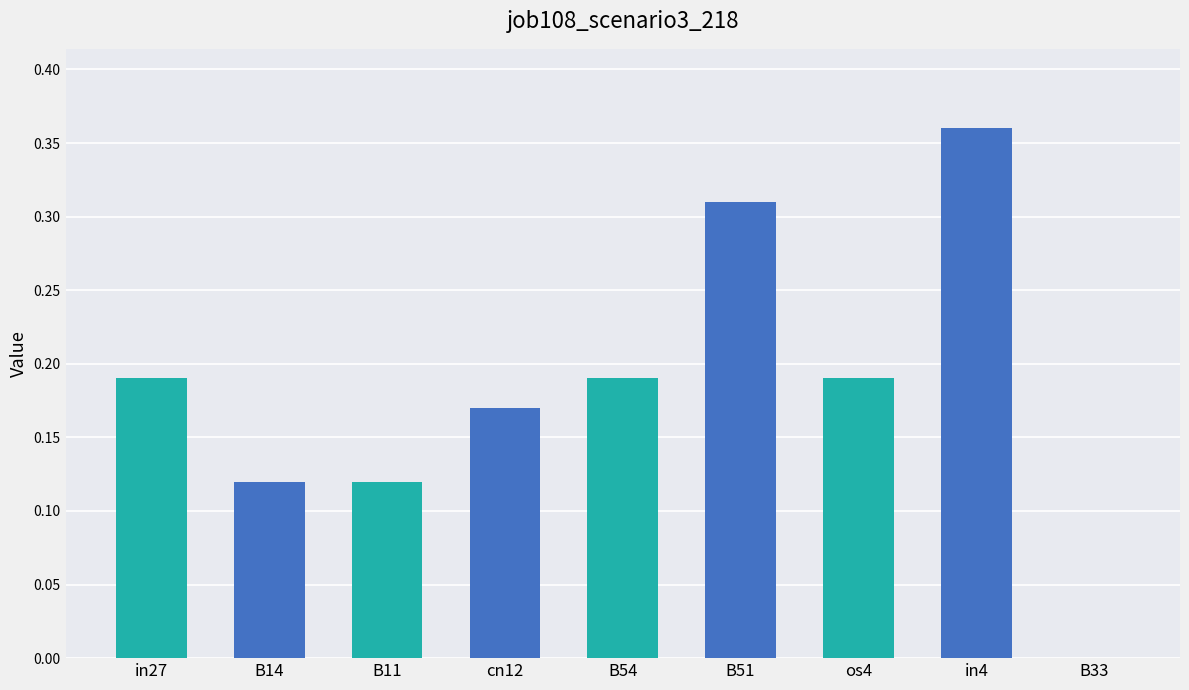

Which category has the highest value across all series?

in4